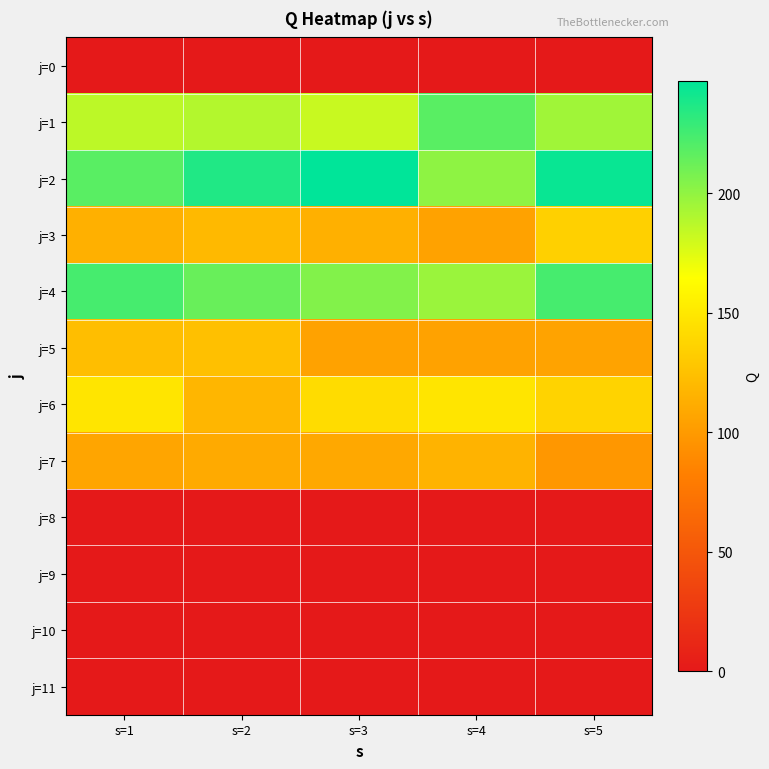

Reading right to left, transcribe all the data shown in this chart.

j=0: s=5=0	s=4=0	s=3=0	s=2=0	s=1=0
j=1: s=5=195	s=4=218	s=3=182	s=2=189	s=1=186
j=2: s=5=244	s=4=201	s=3=247	s=2=236	s=1=218
j=3: s=5=135	s=4=105	s=3=114	s=2=120	s=1=114
j=4: s=5=224	s=4=197	s=3=205	s=2=213	s=1=224
j=5: s=5=106	s=4=105	s=3=105	s=2=124	s=1=123
j=6: s=5=137	s=4=148	s=3=142	s=2=118	s=1=148
j=7: s=5=98	s=4=116	s=3=109	s=2=110	s=1=107
j=8: s=5=0	s=4=0	s=3=0	s=2=0	s=1=0
j=9: s=5=0	s=4=0	s=3=0	s=2=0	s=1=0
j=10: s=5=0	s=4=0	s=3=0	s=2=0	s=1=0
j=11: s=5=0	s=4=0	s=3=0	s=2=0	s=1=0